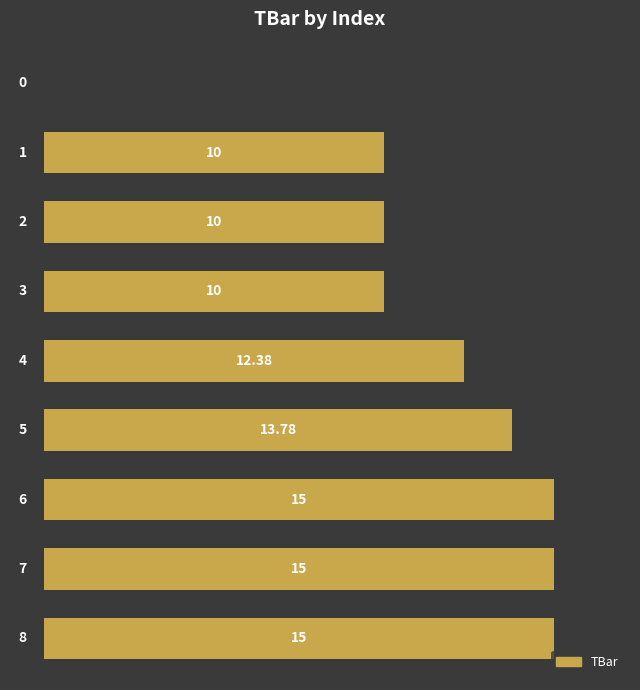

How many values are above zero?

8